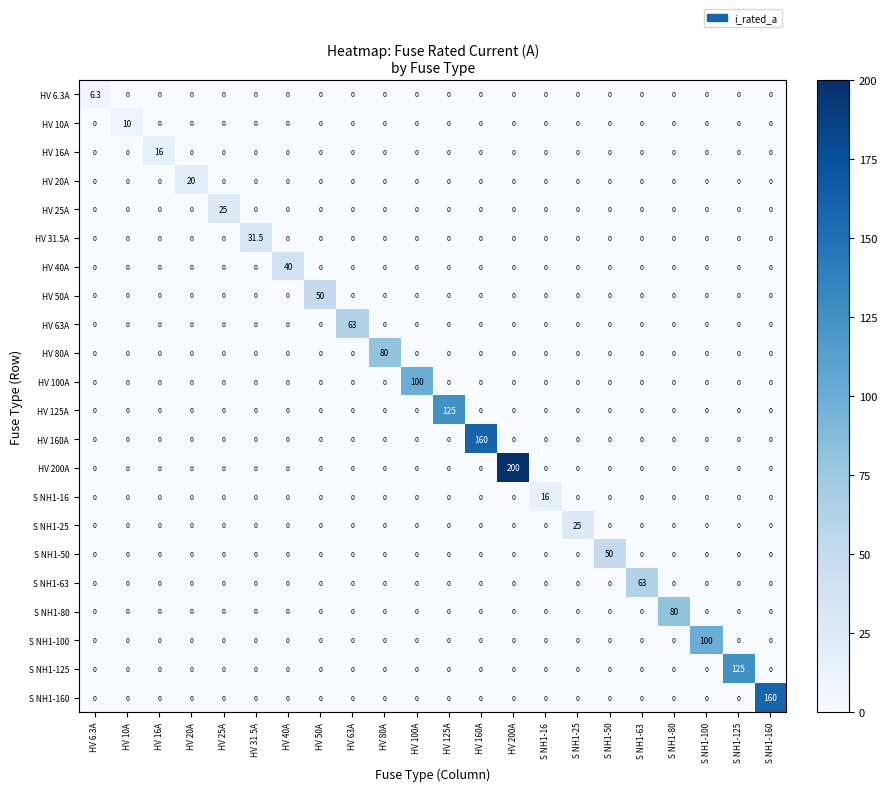

Which label corresponds to the largest value in the chart?

HV 200A